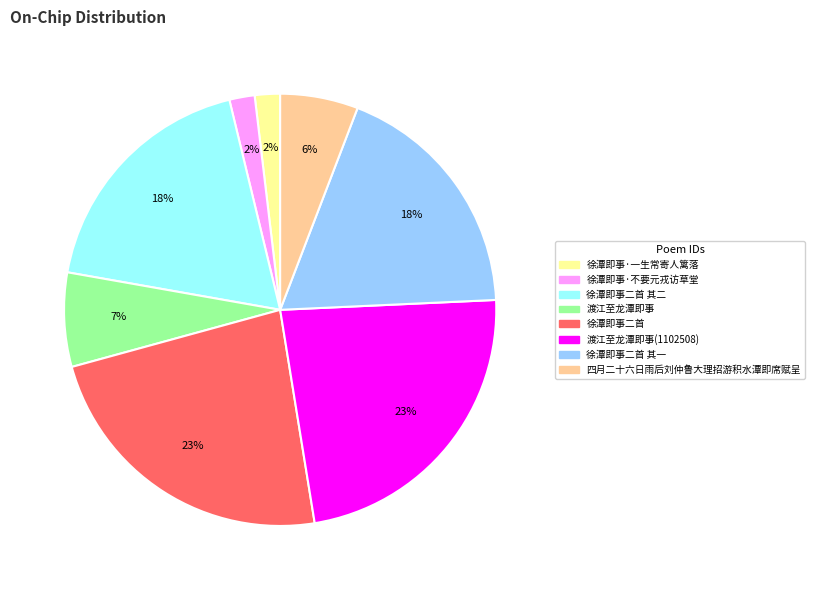

Is there a majority slice in this chart?

No